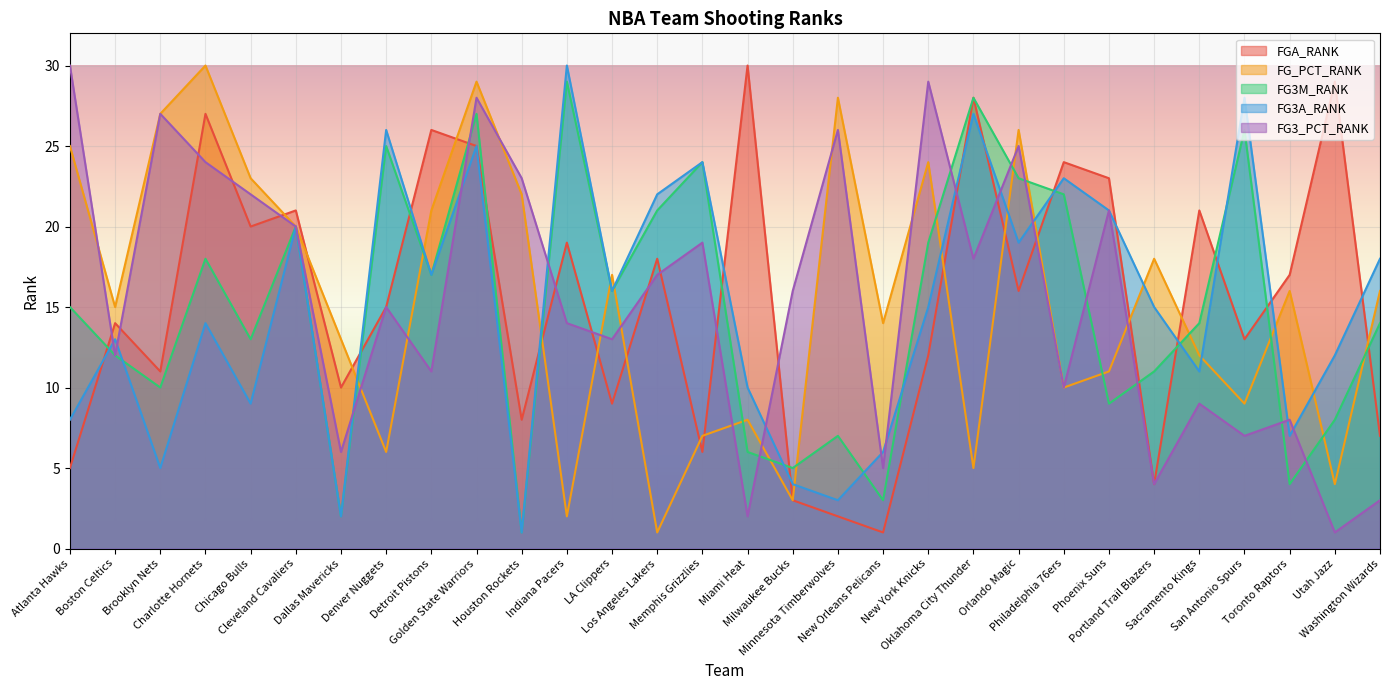

Reading left to right, list all the values displayed in this chart.

FGA_RANK: 5	14	11	27	20	21	10	15	26	25	8	19	9	18	6	30	3	2	1	12	28	16	24	23	4	21	13	17	29	7
FG_PCT_RANK: 25	15	27	30	23	20	13	6	21	29	22	2	17	1	7	8	3	28	14	24	5	26	10	11	18	12	9	16	4	16
FG3M_RANK: 15	12	10	18	13	20	2	25	17	27	1	29	16	21	24	6	5	7	3	19	28	23	22	9	11	14	26	4	8	14
FG3A_RANK: 8	13	5	14	9	20	2	26	17	25	1	30	16	22	24	10	4	3	6	15	27	19	23	21	15	11	28	7	12	18
FG3_PCT_RANK: 30	12	27	24	22	20	6	15	11	28	23	14	13	17	19	2	16	26	5	29	18	25	10	21	4	9	7	8	1	3